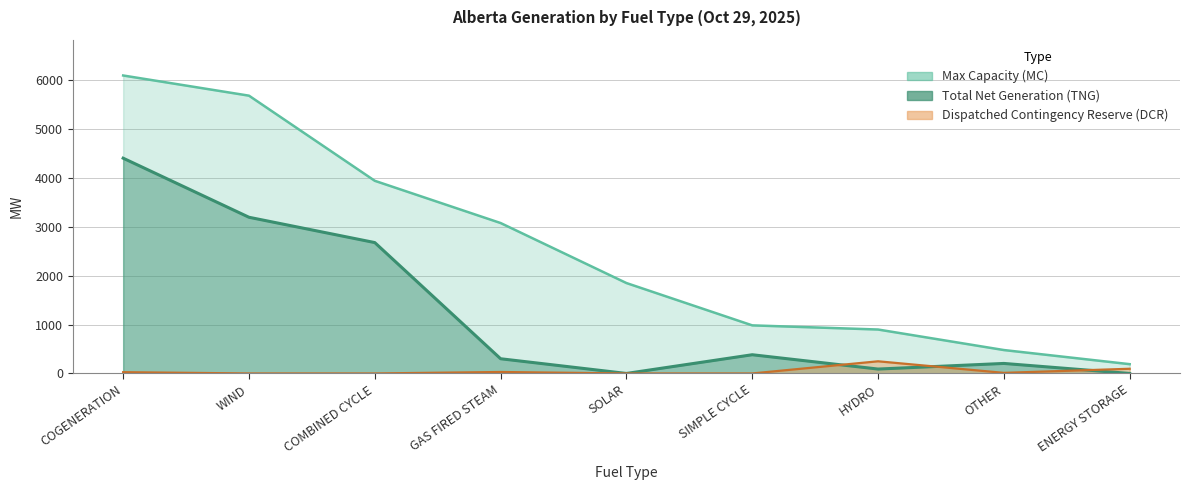

Which series has the largest total across all categories?

Max Capacity (MC)